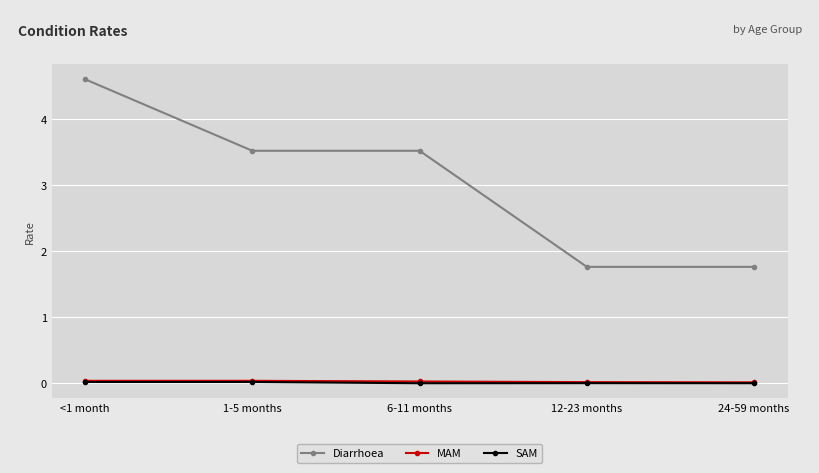

True or false: MAM and Diarrhoea cross at least once.

False